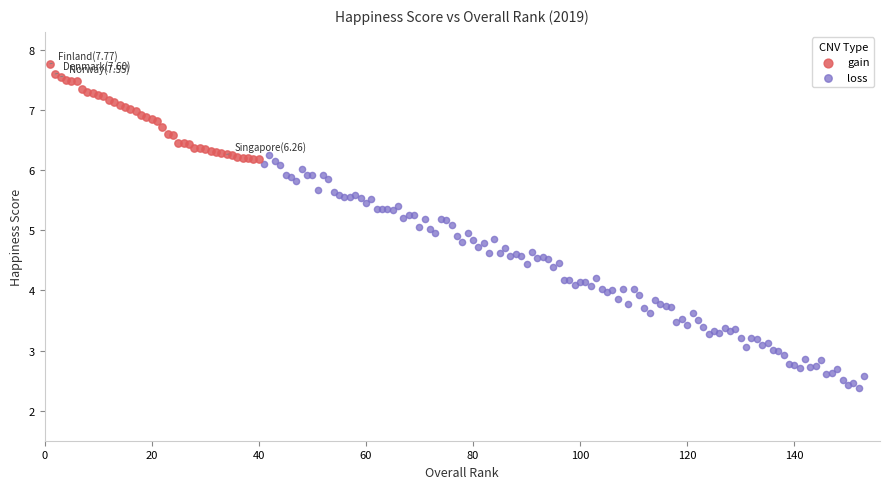

Which series reaches the minimum Y coordinate?

loss